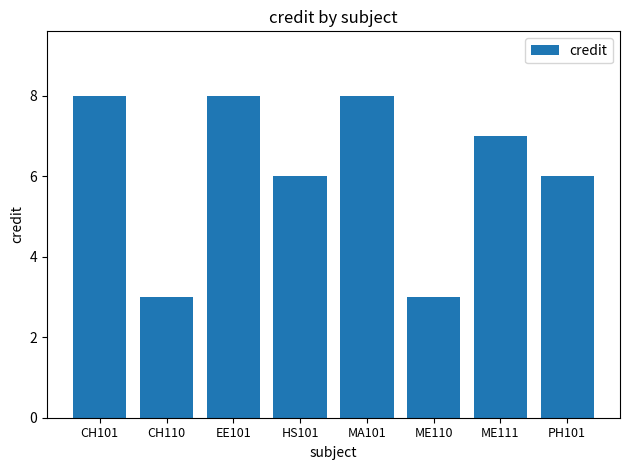

Reading left to right, what are all the values shown in this chart?

8	3	8	6	8	3	7	6